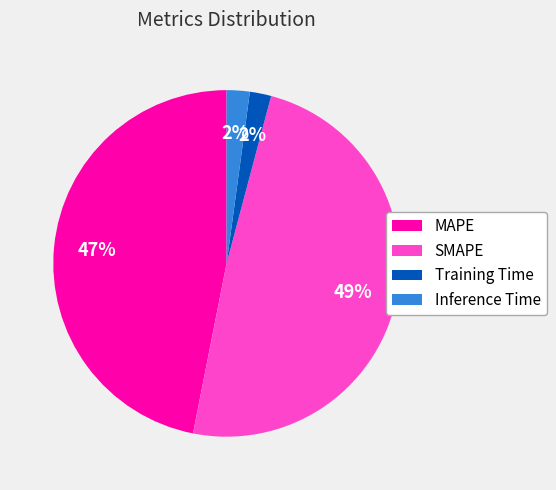

Does any single category account for the majority?

No